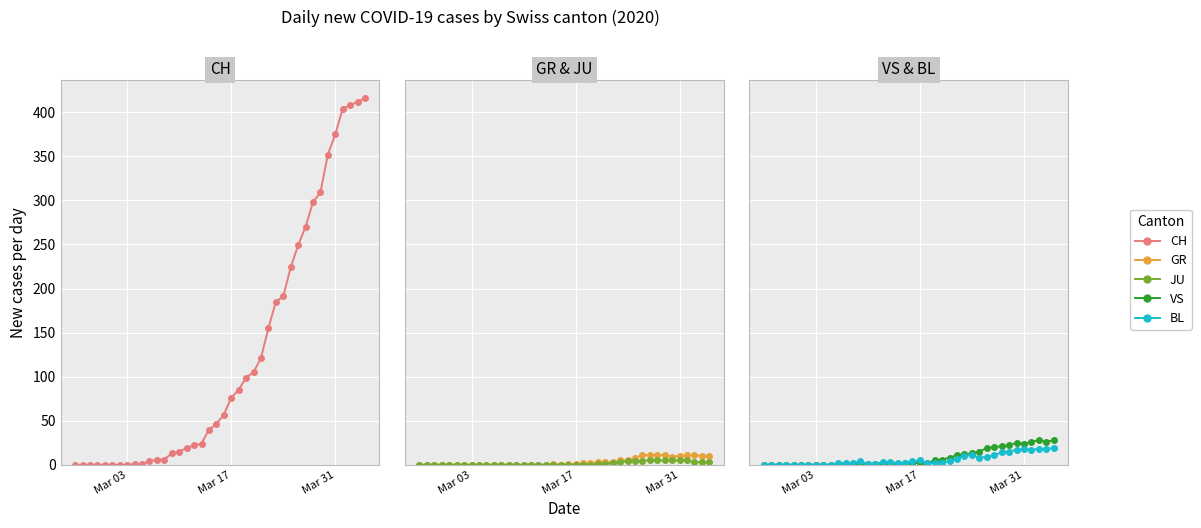

At how many categories does at least one series exceed 173?

13